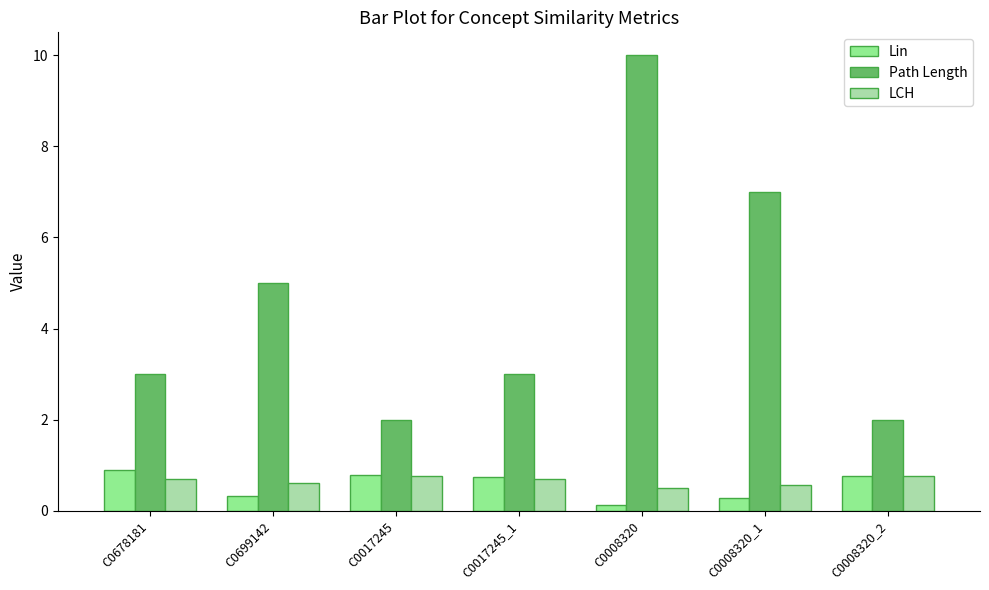

What is the minimum value shown in the chart?

0.1